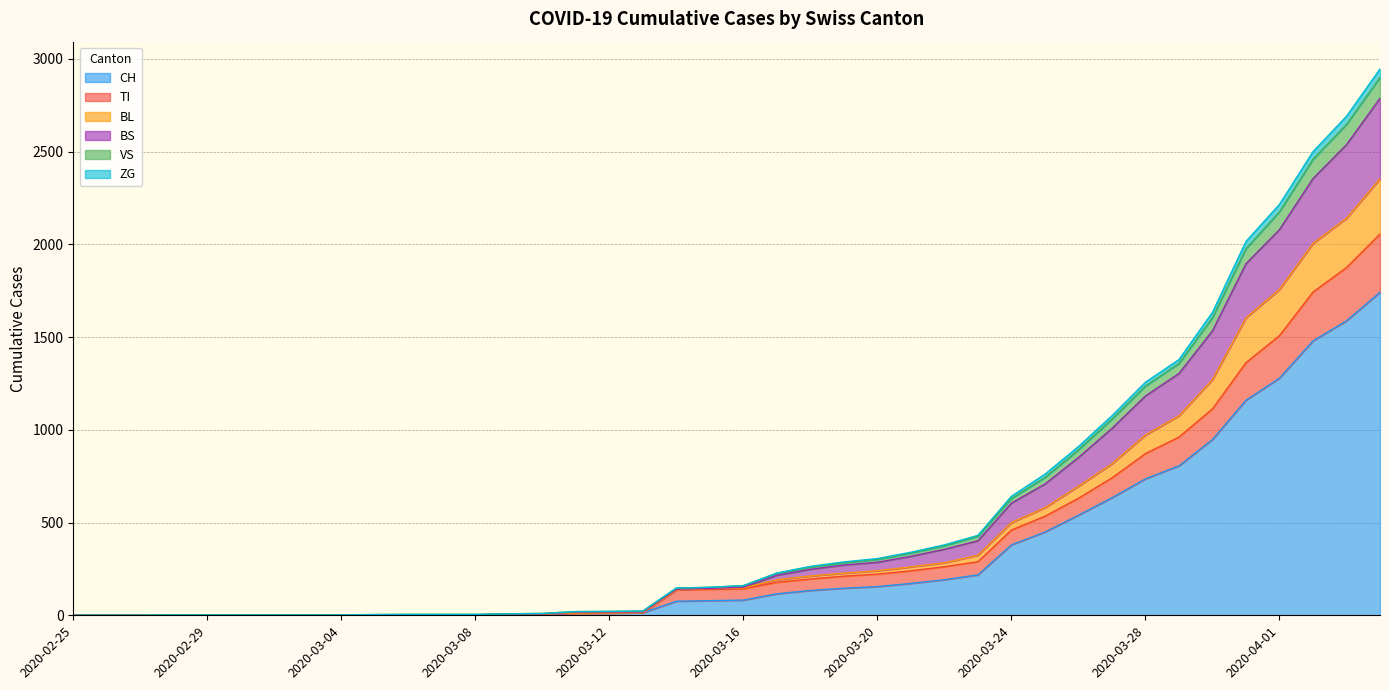

The value of BS at 2020-02-28 is 1. True or false?

False